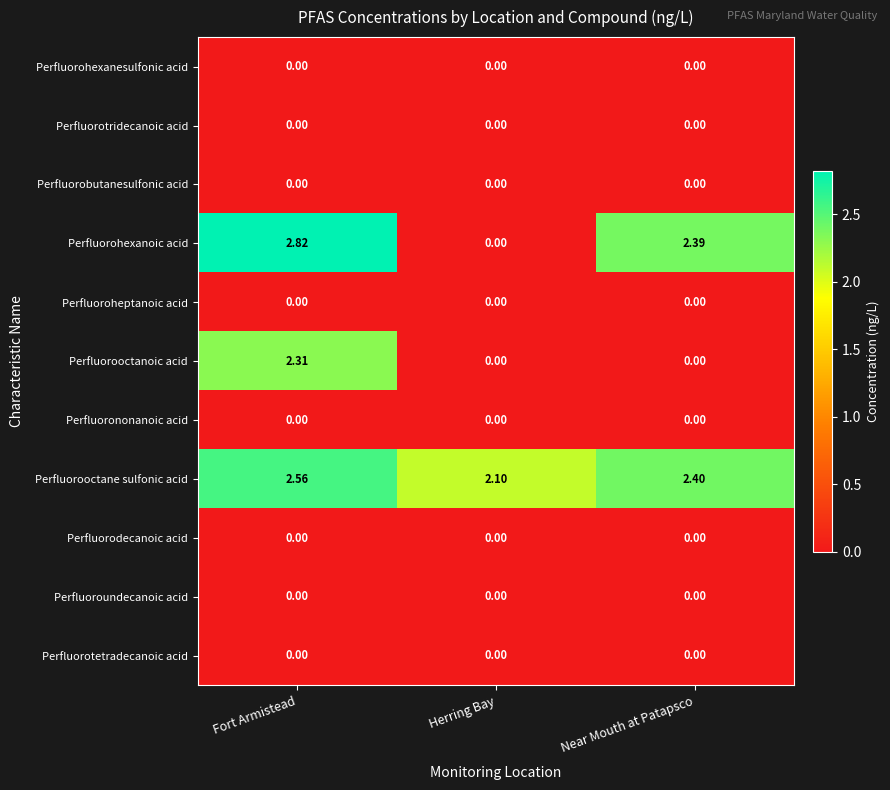

Which series has the largest total across all categories?

Perfluorooctane sulfonic acid